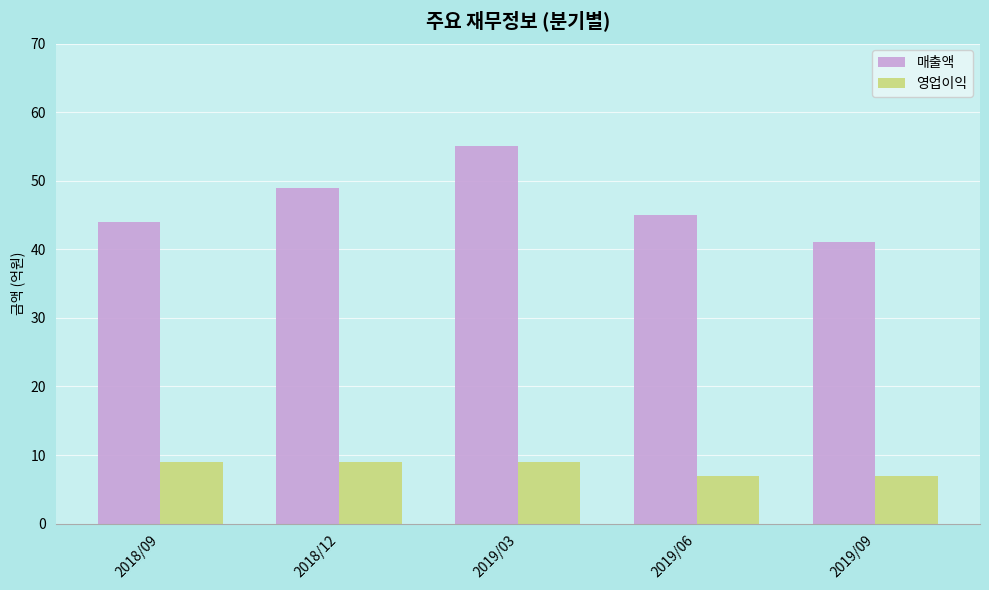

Is the value of 영업이익 at 2018/09 greater than the value of 매출액 at 2018/12?

No